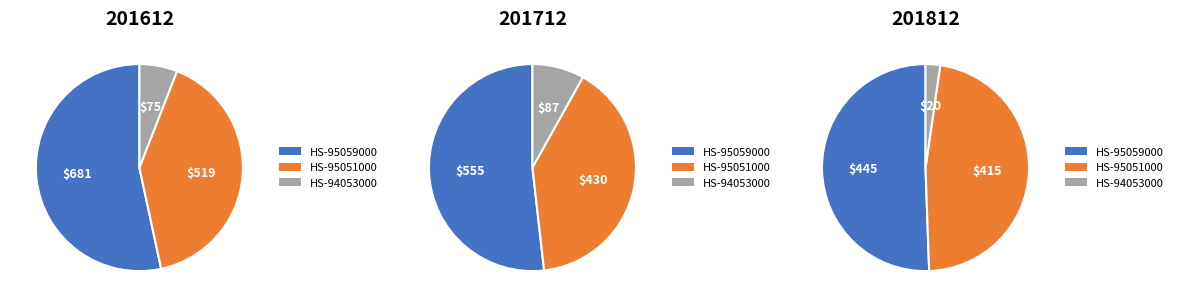

To the nearest percent, what is the average slice percentage?

33%